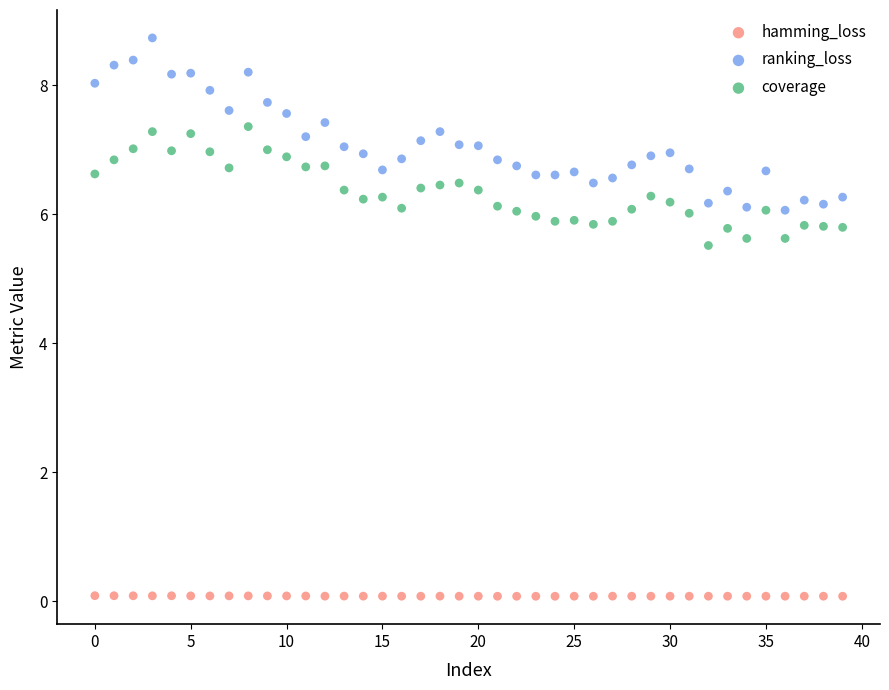

What are all the series names shown in the legend?

hamming_loss, ranking_loss, coverage